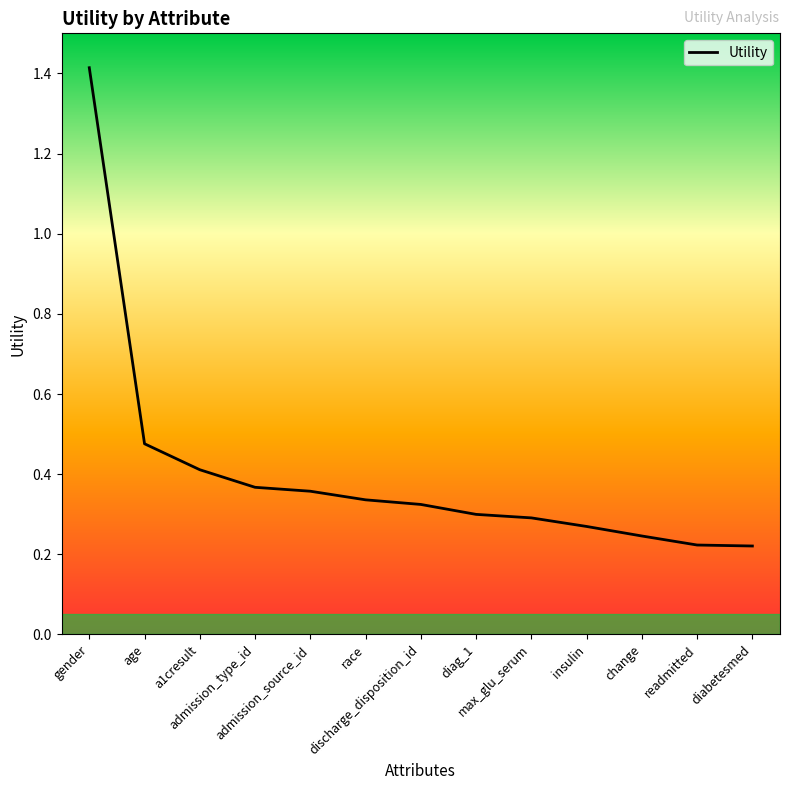

What is the greatest value displayed?

1.4